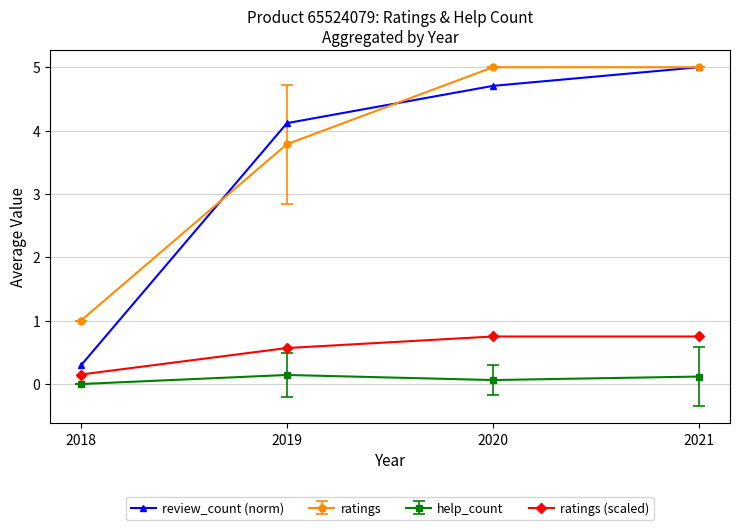

List the labels in order of review_count (norm) value, smallest first.

2018, 2019, 2020, 2021